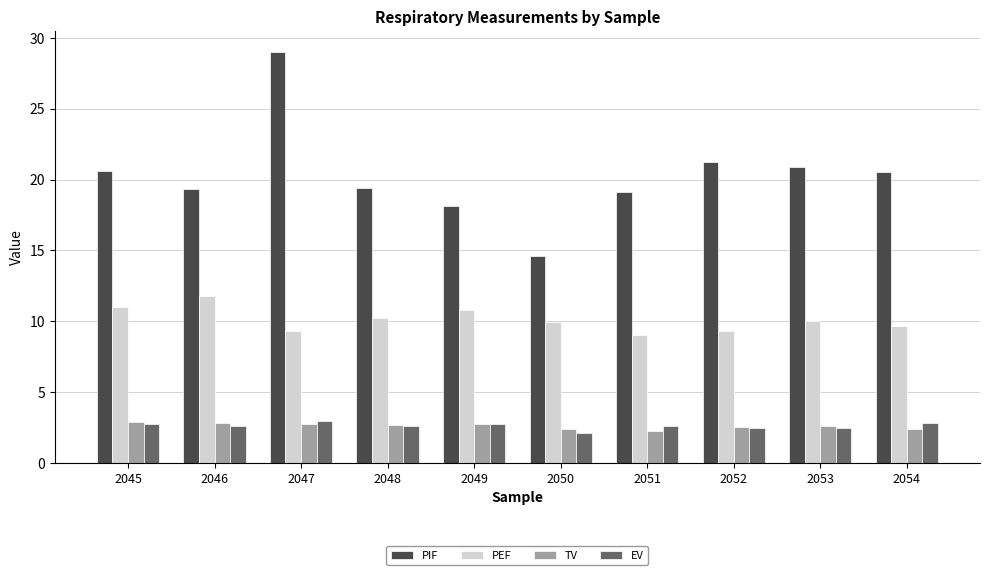

What is the average value of the PEF series?

10.1